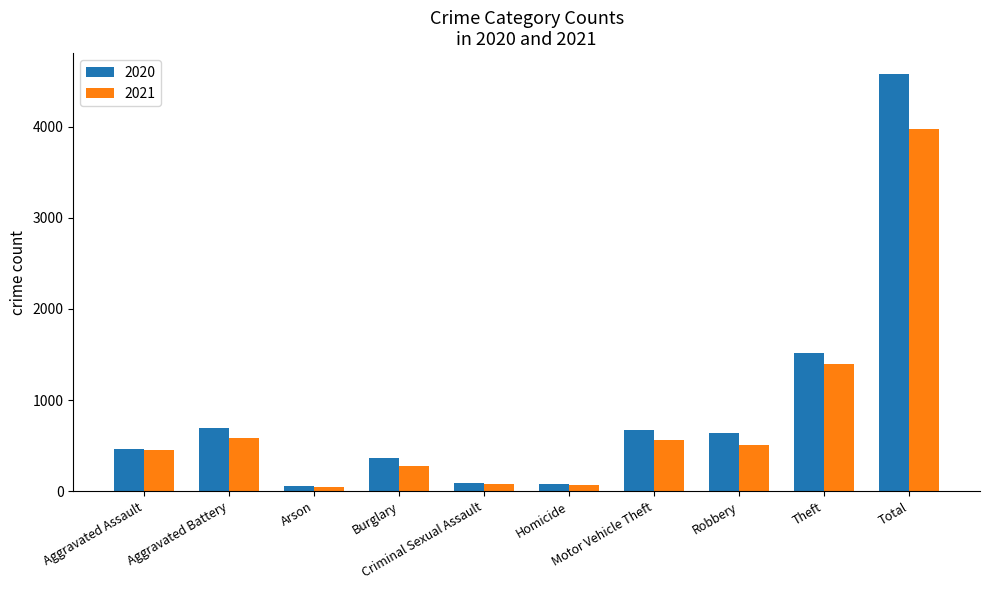

What is the difference between the maximum and second lowest values in the 2021 series?

3902